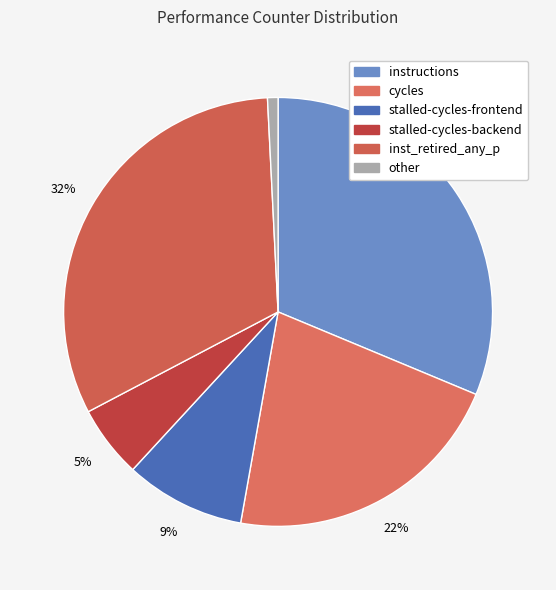

Rank the categories by value from highest to lowest.

inst_retired_any_p, instructions, cycles, stalled-cycles-frontend, stalled-cycles-backend, other